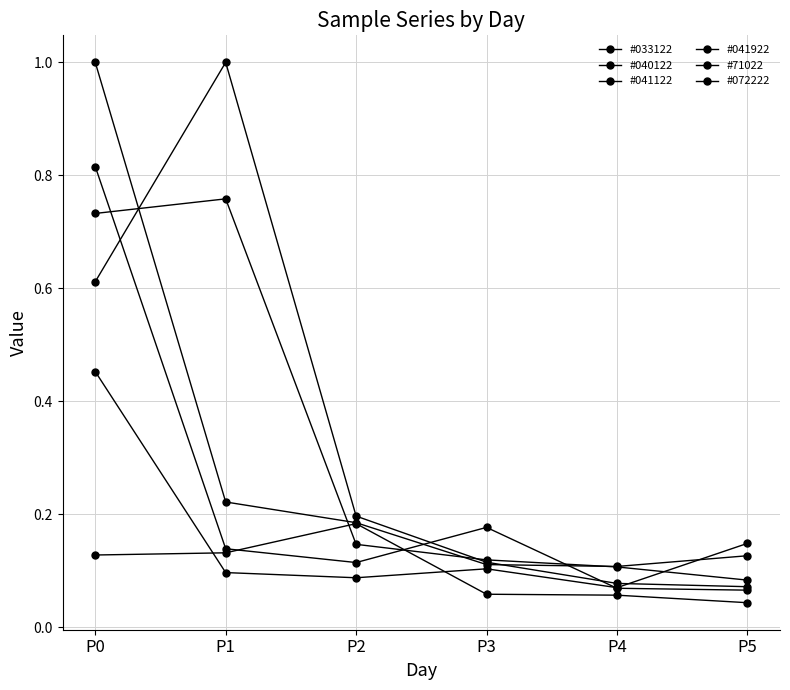

What is the spread (max minus min) of values at P3?

0.1